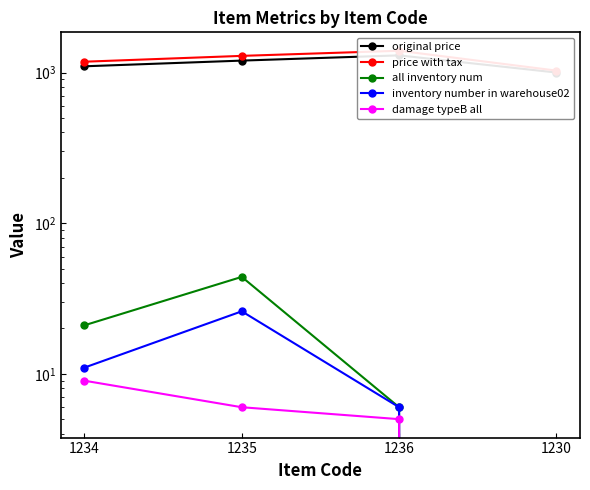

What is the difference between the maximum and minimum values in the inventory number in warehouse02 series?

26